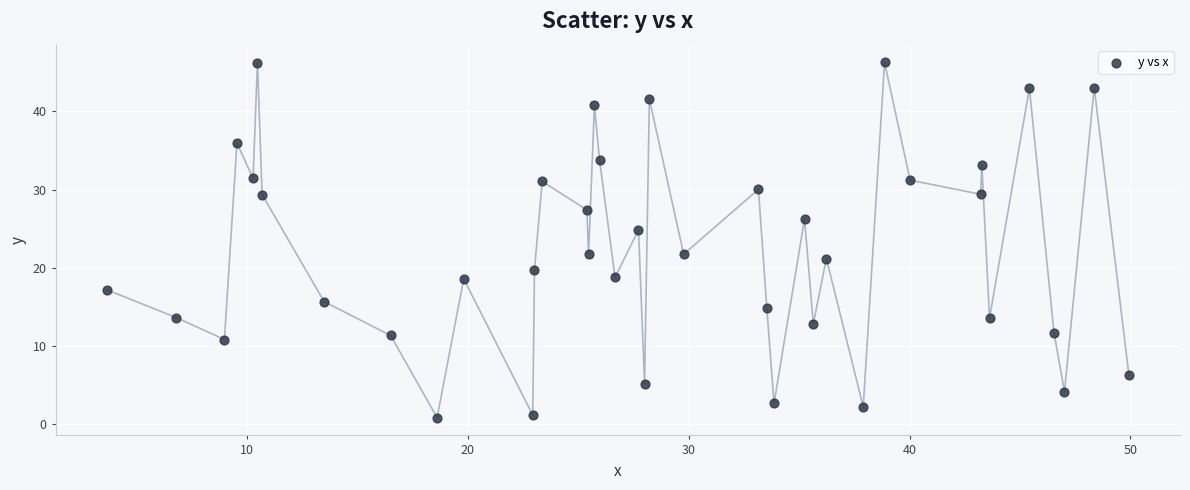

What is the range of Y values (max minus min)?

45.4